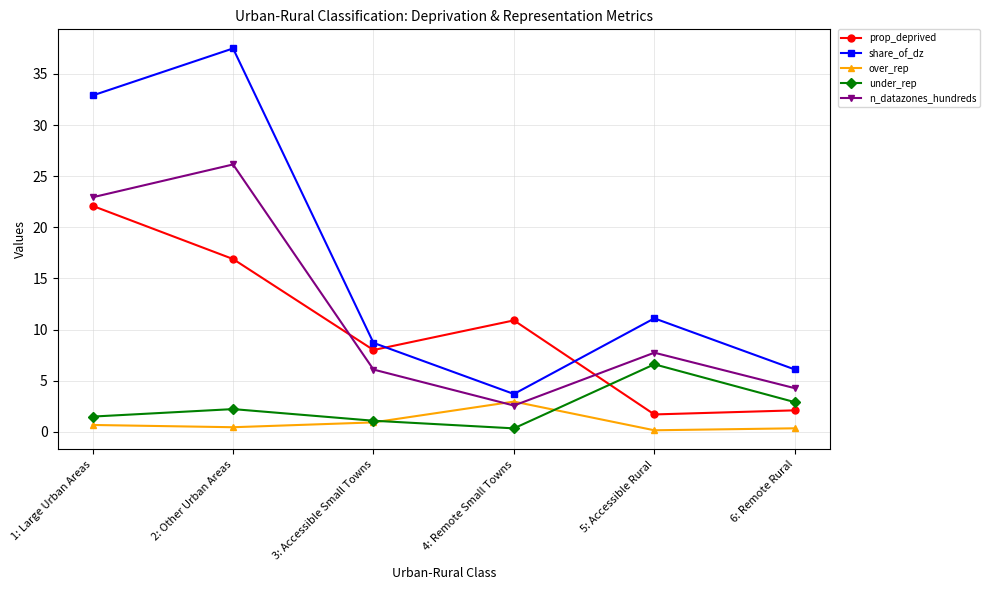

What is the difference between the maximum and minimum values in the share_of_dz series?

33.8